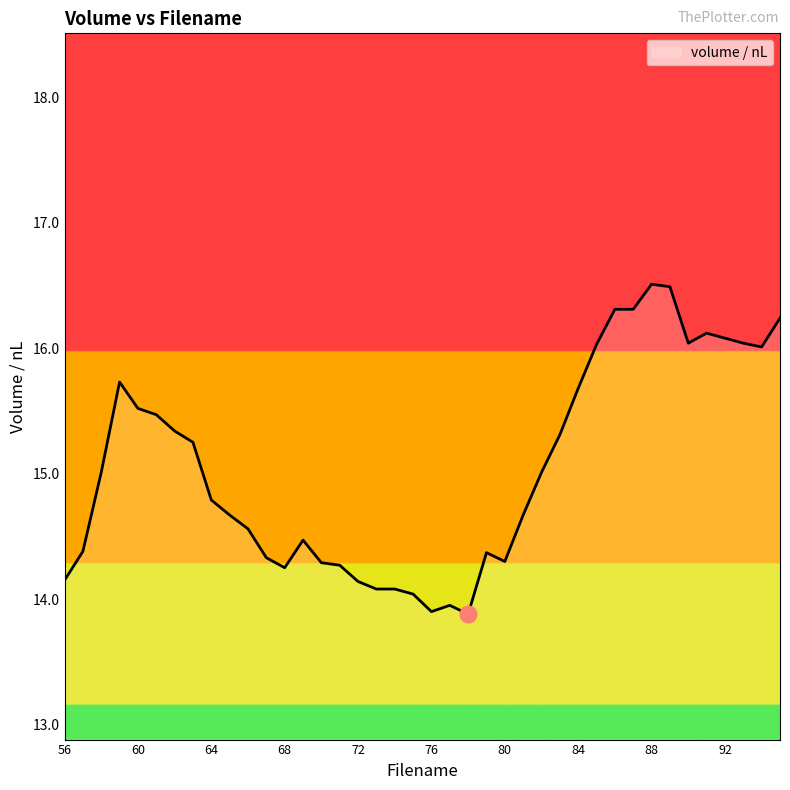

What is the smallest value displayed?

13.9